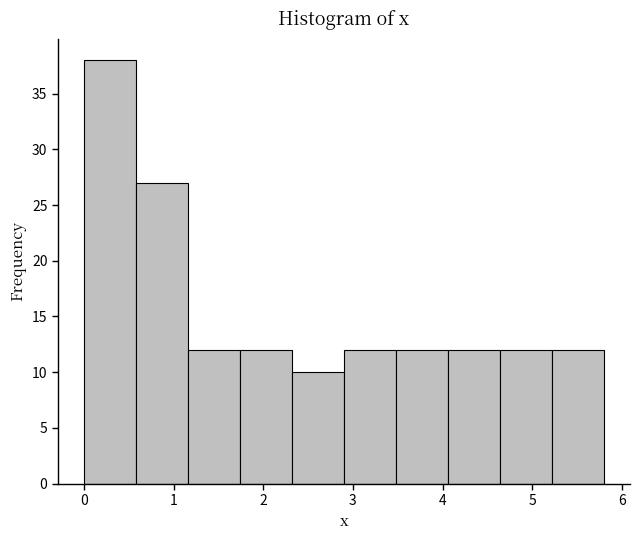

Reading left to right, list every bar in this chart as the range it spans on the x-axis followed by its height. Neither the bar edges nor the heights are printed on the chart, so give them approximately, as read against the axes.

0.00 to 0.58: 38
0.58 to 1.16: 27
1.16 to 1.74: 12
1.74 to 2.32: 12
2.32 to 2.90: 10
2.90 to 3.48: 12
3.48 to 4.06: 12
4.06 to 4.64: 12
4.64 to 5.22: 12
5.22 to 5.80: 12